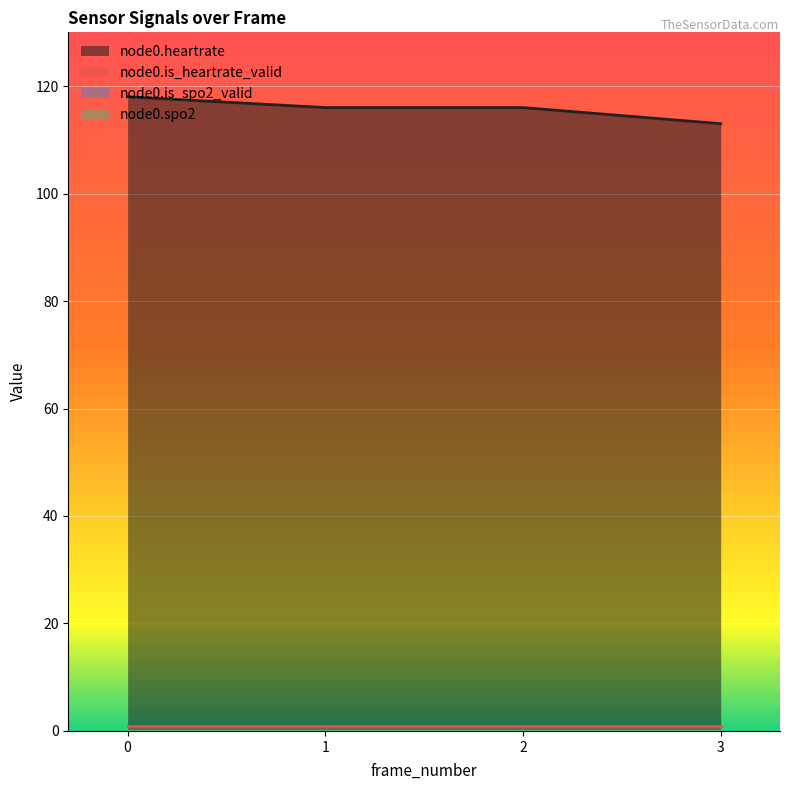

Is it true that node0.heartrate equals 160 at 1?

False